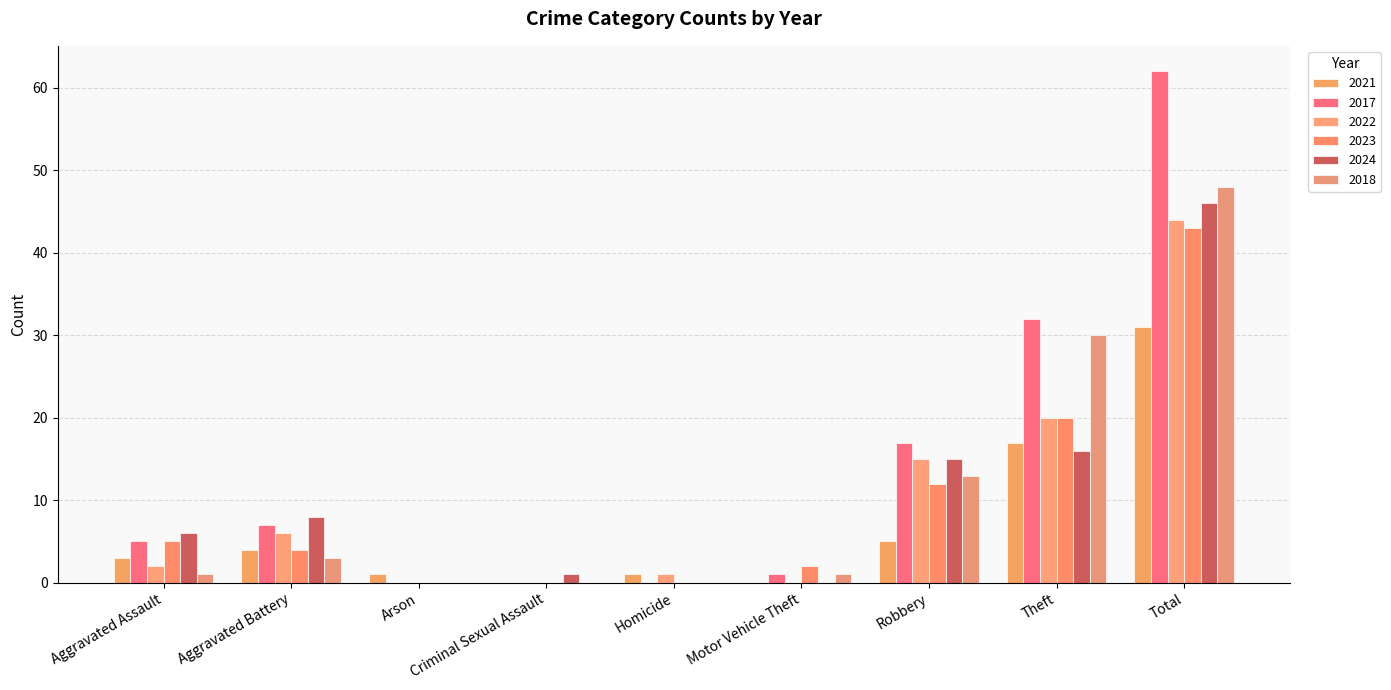

What is the value of the 2017 bar at the 9th from the left?

62